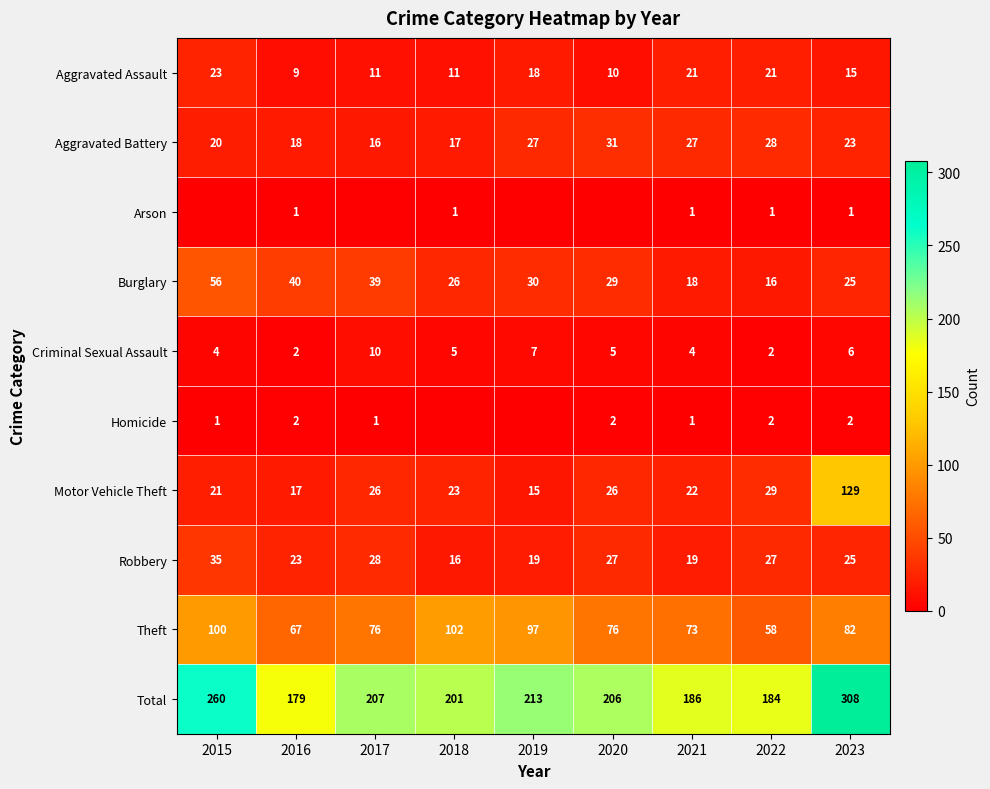

Which has a higher value, 2015 or 2020?

2015